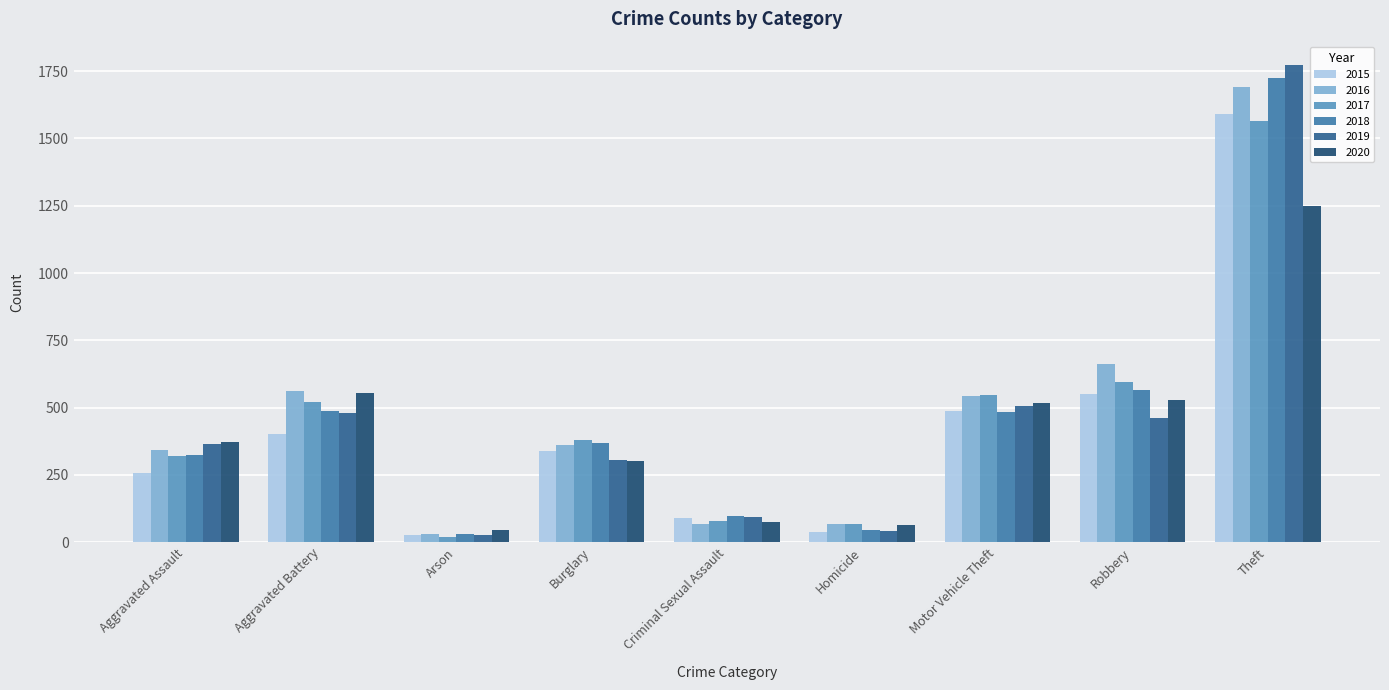

Which label corresponds to the smallest value in the chart?

Arson